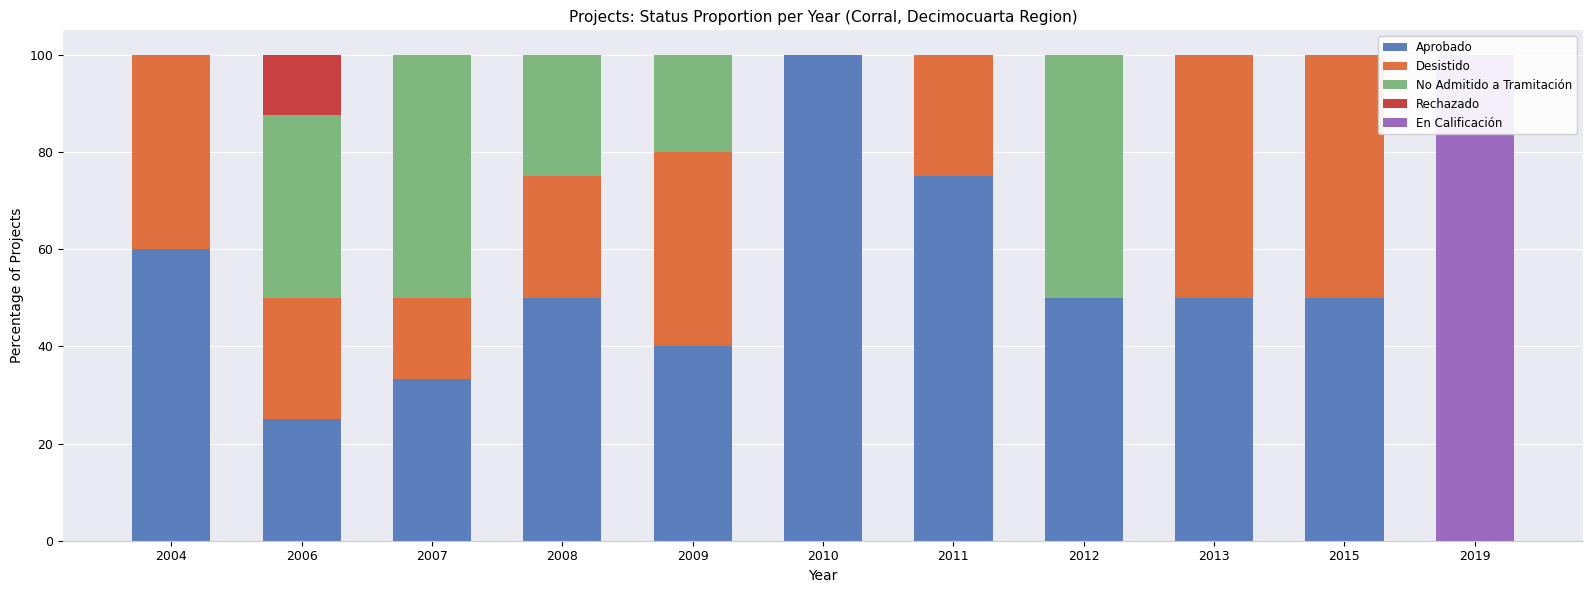

The value of Aprobado at 2015 is 50.0. True or false?

True